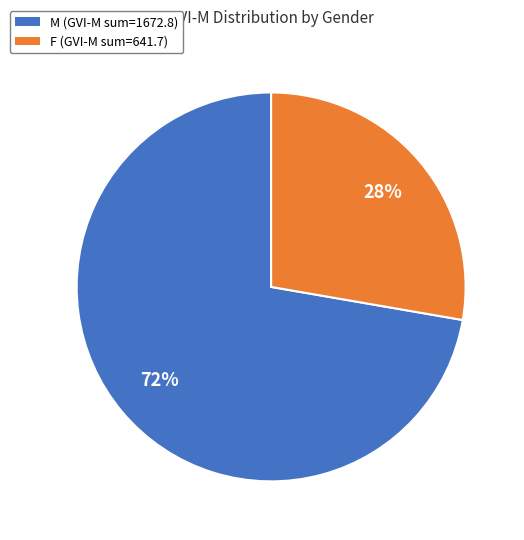

To the nearest percent, what percentage of the pie is F?

28%